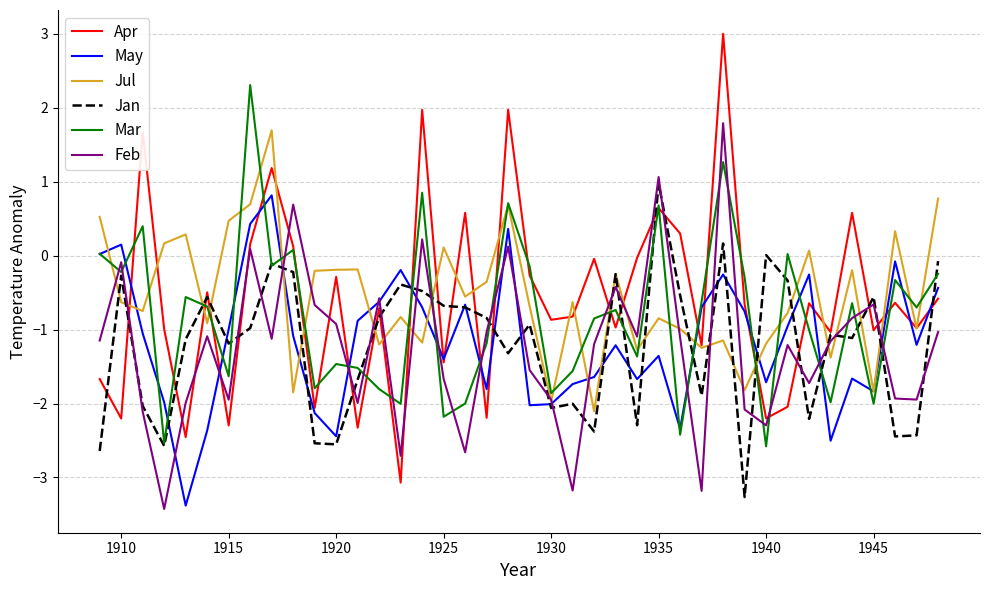

After their last crossing, which series has the higher values: Jul or May?

Jul